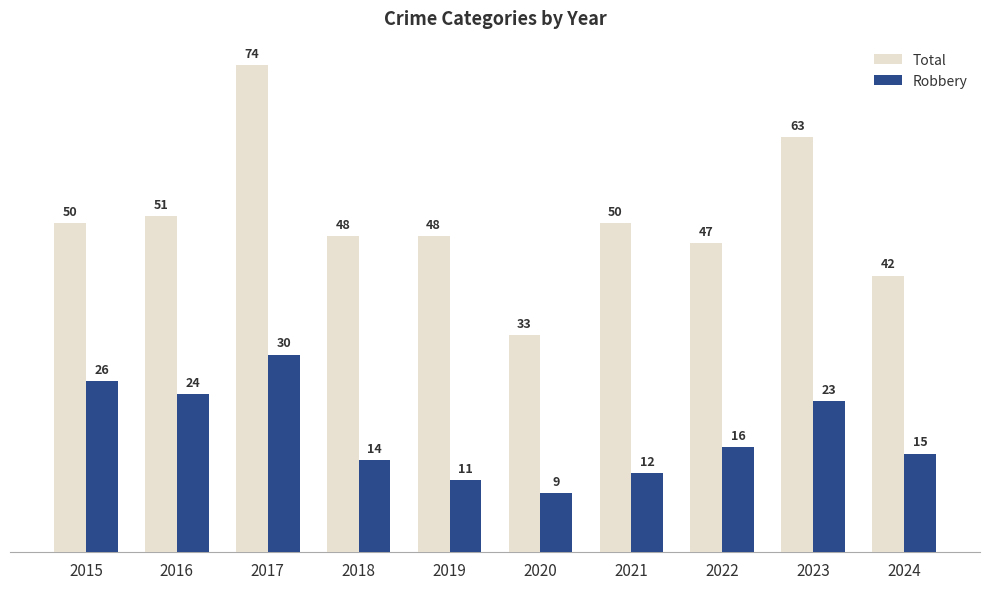

Reading left to right, transcribe all the data shown in this chart.

Total: 50	51	74	48	48	33	50	47	63	42
Robbery: 26	24	30	14	11	9	12	16	23	15